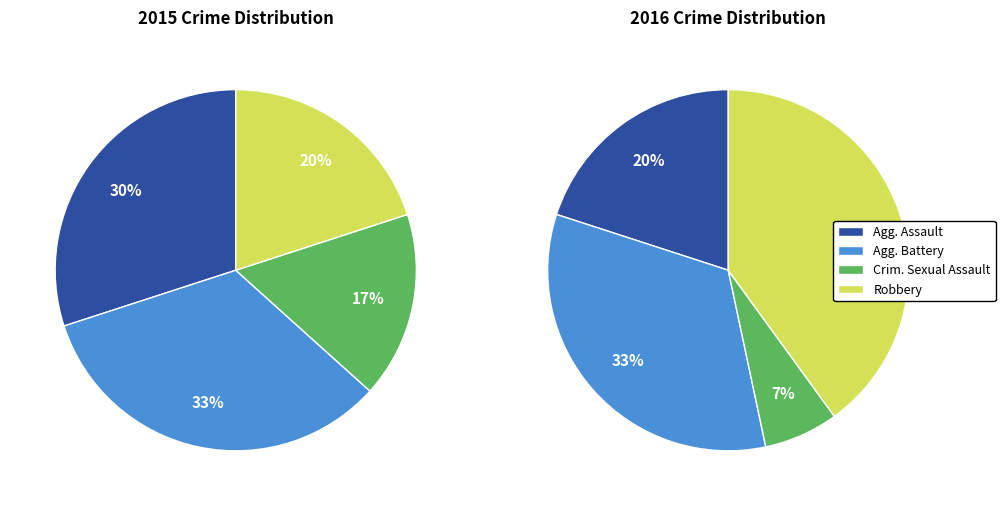

Between Aggravated Battery and Criminal Sexual Assault, which is larger?

Aggravated Battery